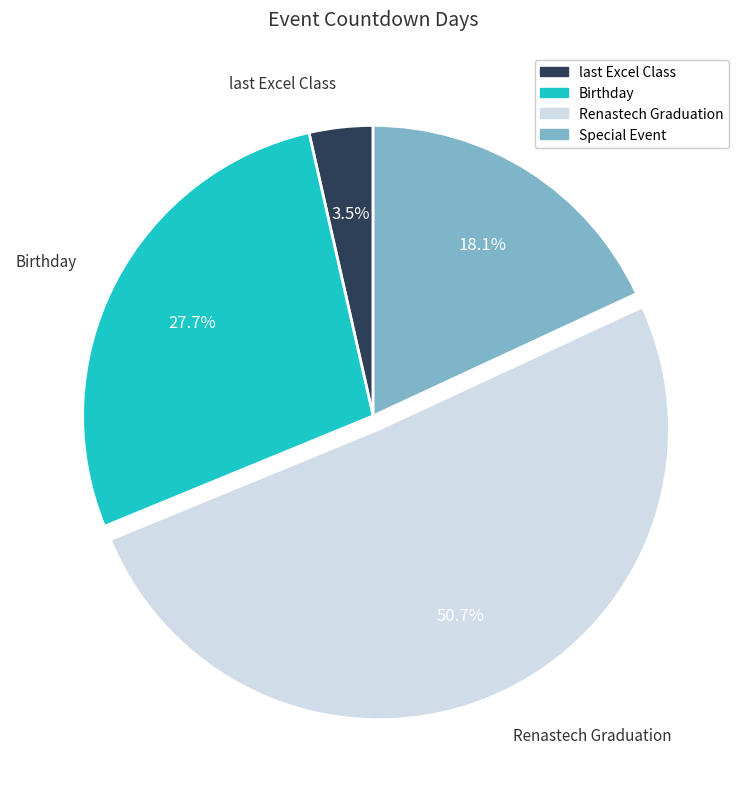

Rank the categories by value from lowest to highest.

last Excel Class, Special Event, Birthday, Renastech Graduation